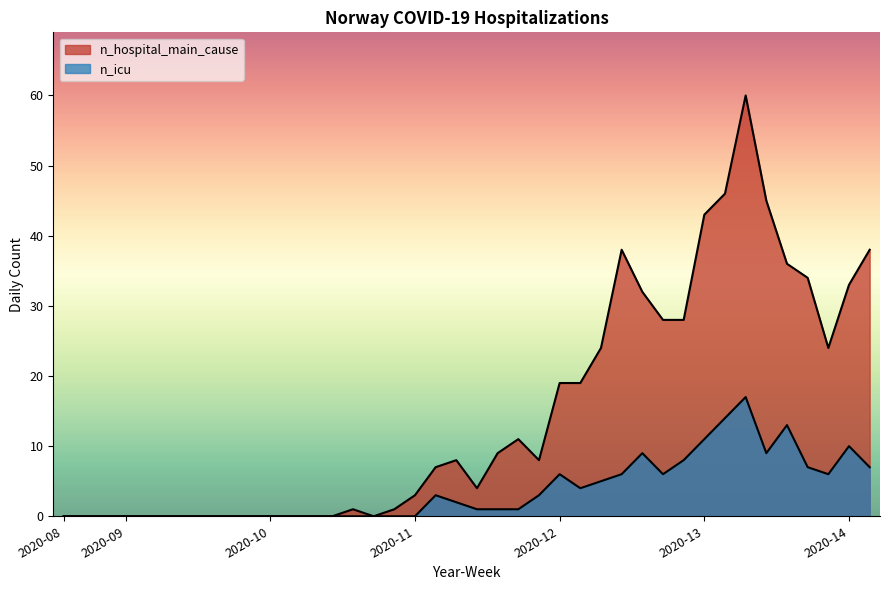

What is the difference between the n_icu values at 2020-13 and 2020-13?

3